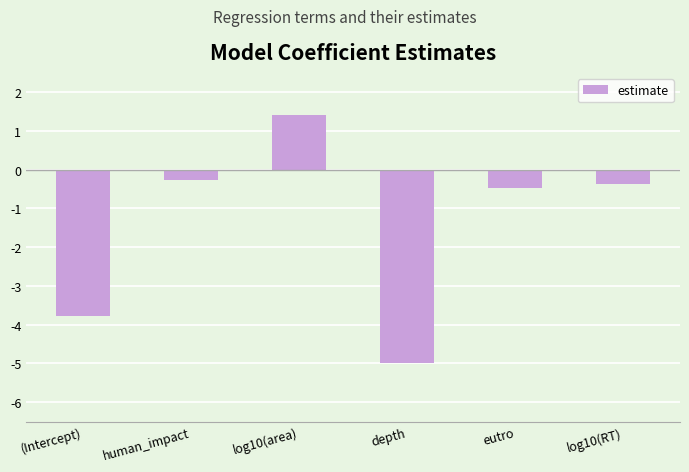

Reading right to left, extract all data points from this chart.

log10(RT)=-0.4	eutro=-0.5	depth=-5.0	log10(area)=1.4	human_impact=-0.3	(Intercept)=-3.8